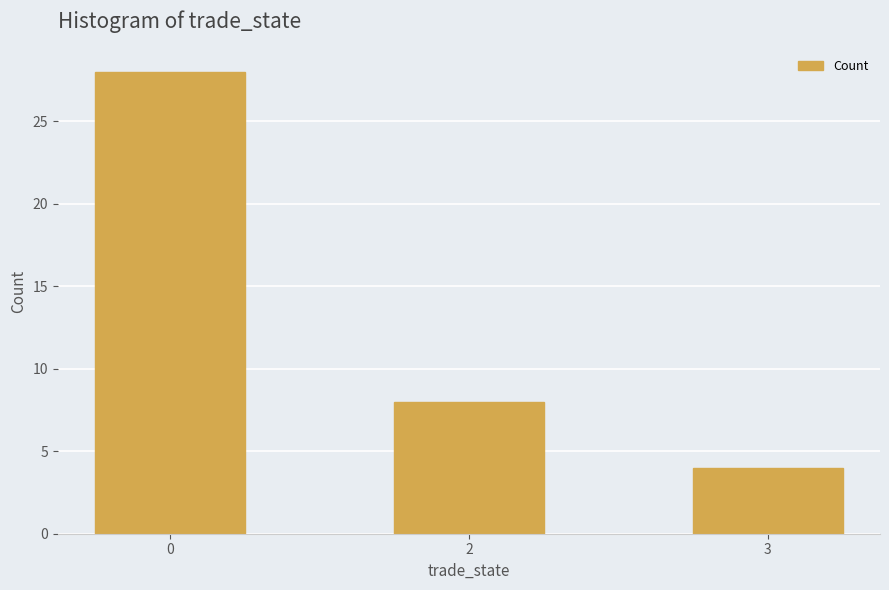

What is the maximum value shown in the chart?

28